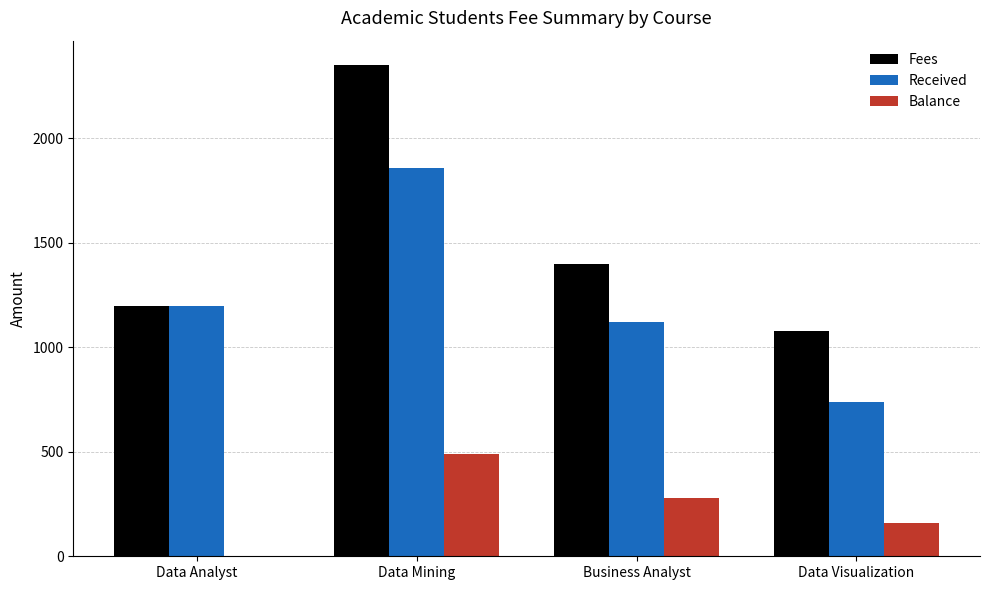

Which series has the largest total across all categories?

Fees